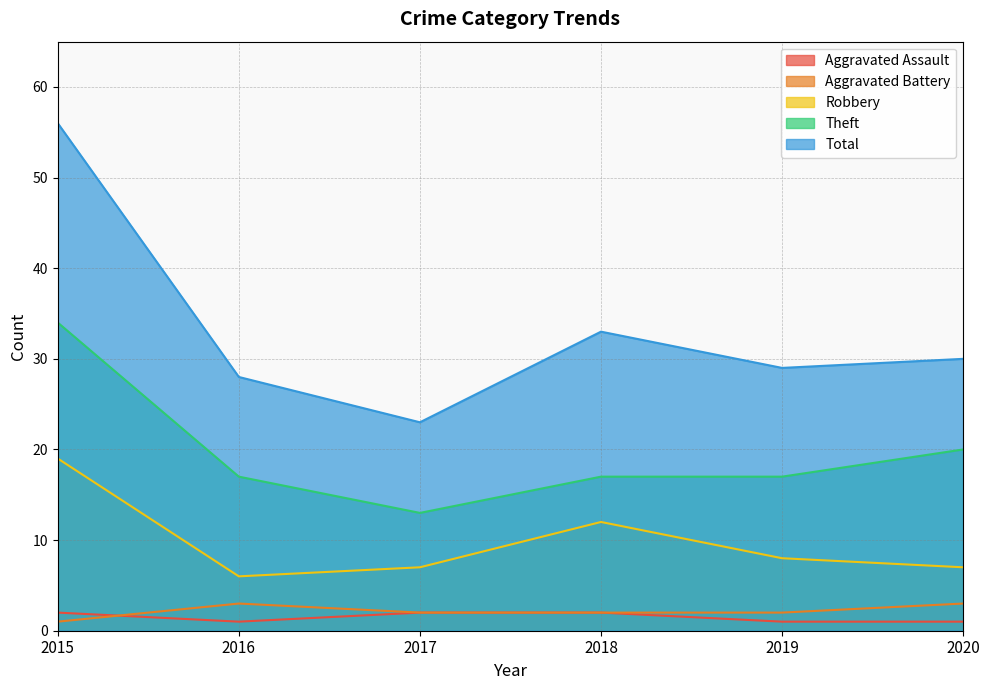

What is the value of the Robbery point at the 4th from the left?

12